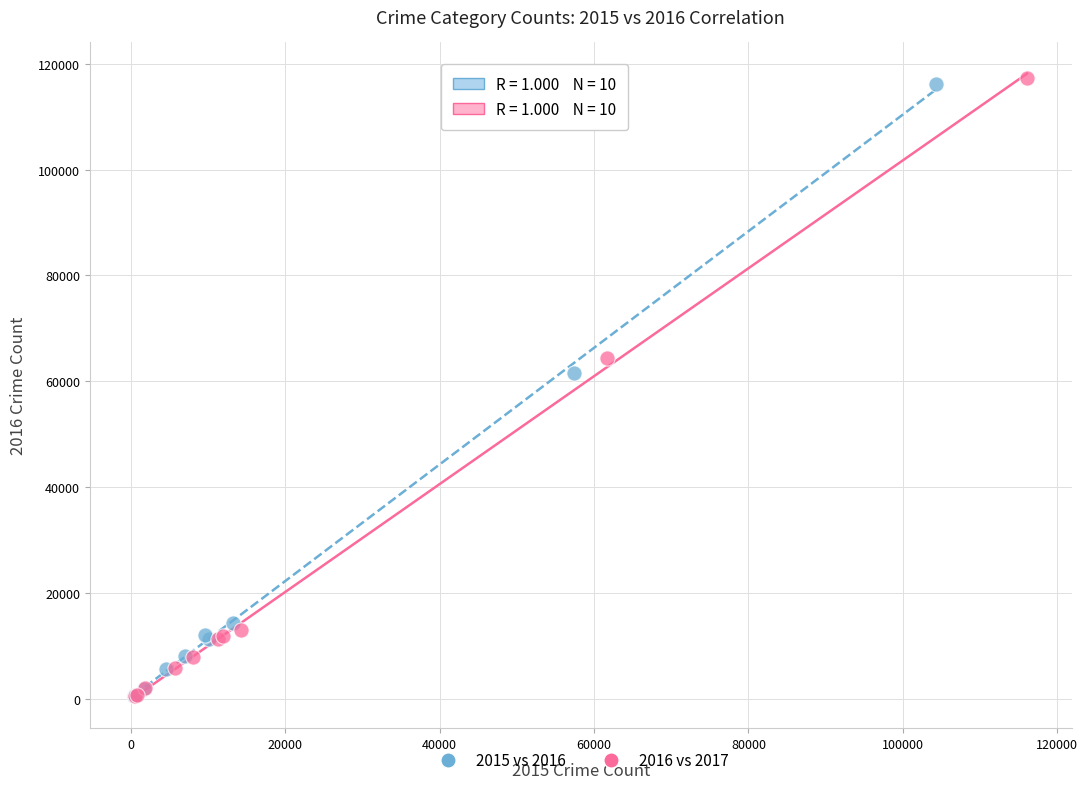

Which series has the widest spread of Y values?

2016 vs 2017